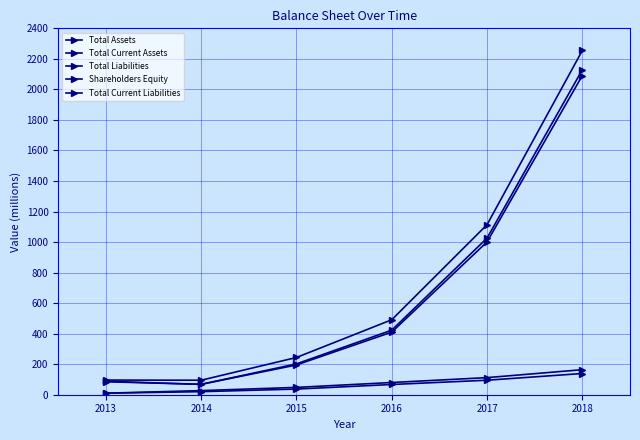

What is the difference between the maximum and minimum values in the Total Current Assets series?

2061